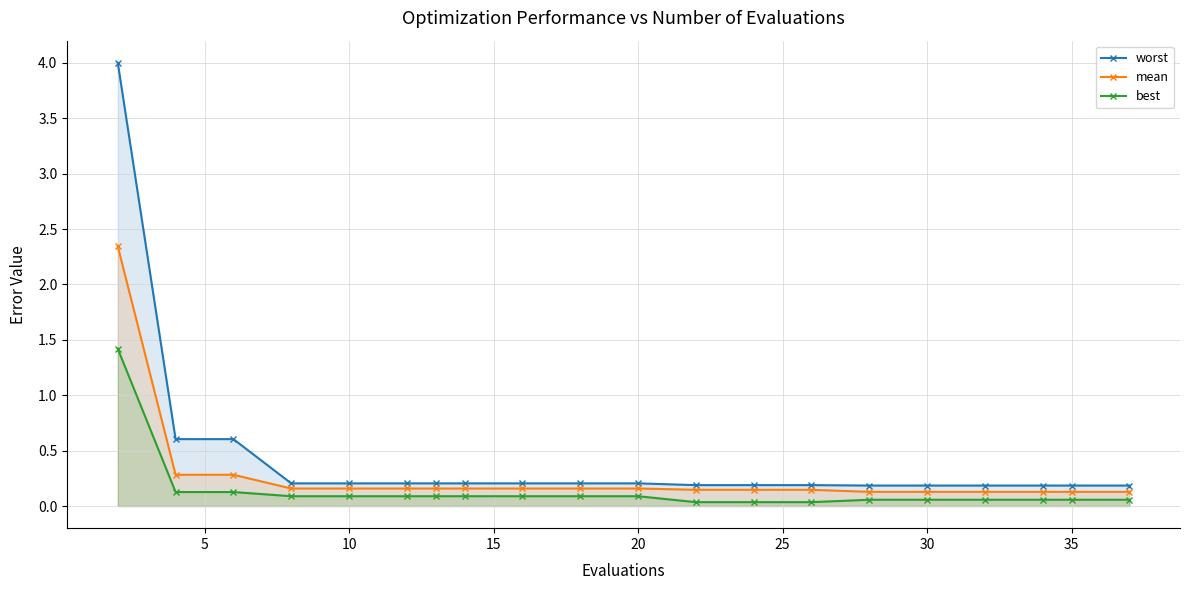

Which series has the largest range (max minus min)?

worst